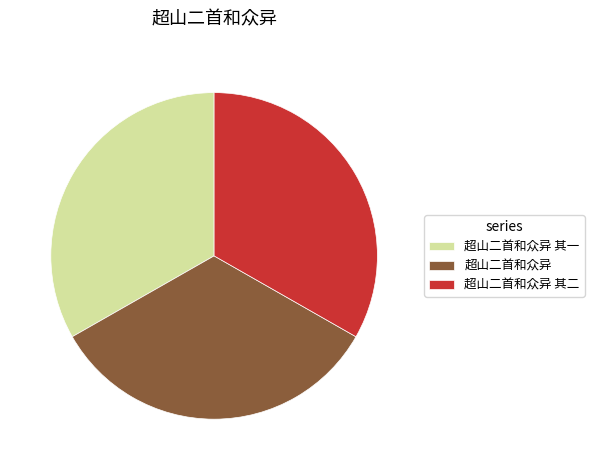

The 超山二首和众异 其一 slice represents 39% of the pie. True or false?

False